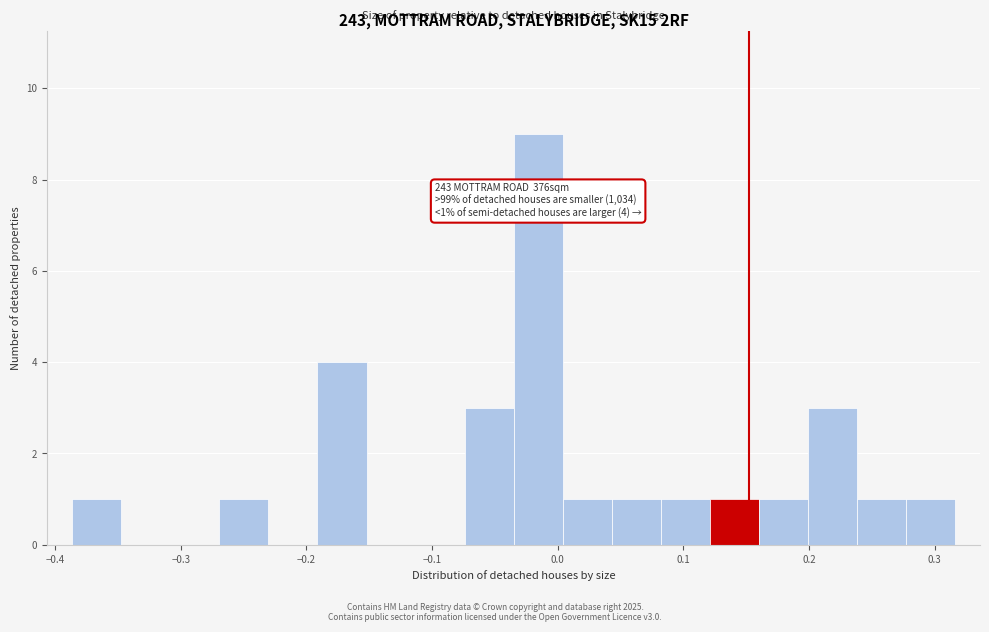

Around what value on the x-axis is the tallest bar? Give the approximate position of its centre, as read against the axis.

-0.02